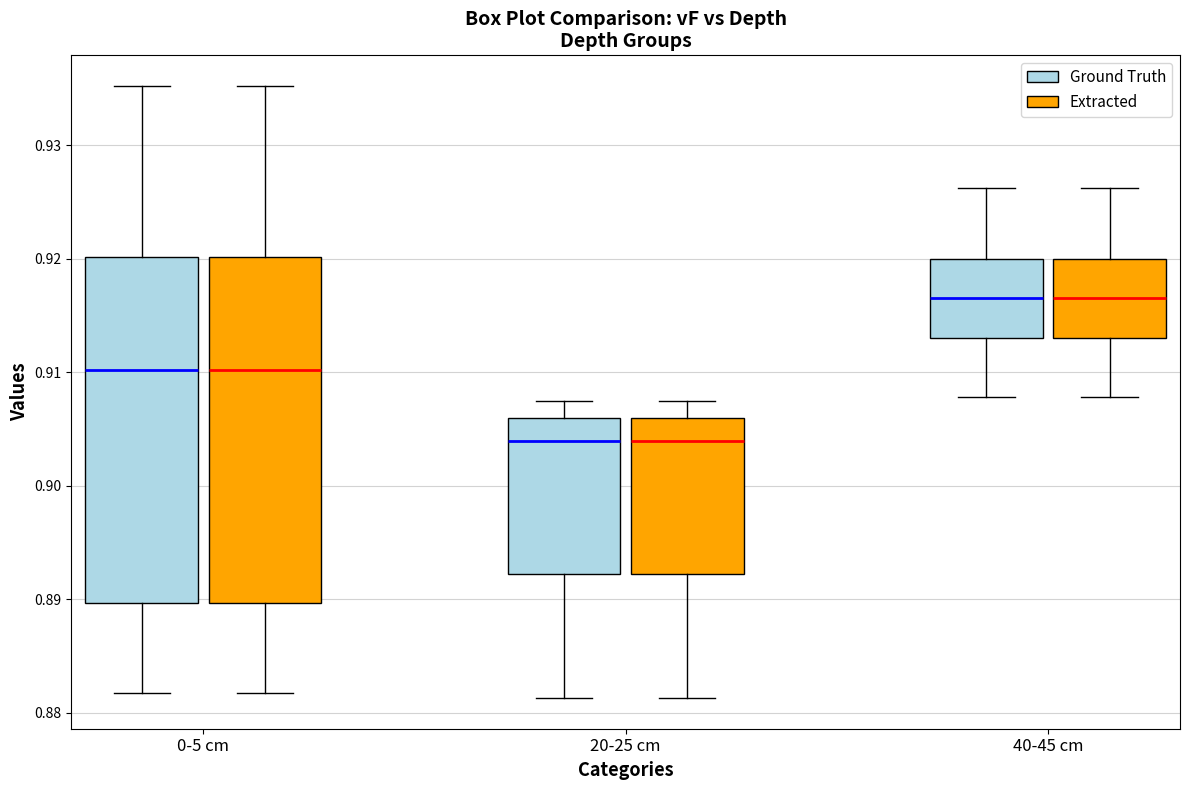

Reading left to right, read every box against the y-axis: the position of its median line, the range the box covers, and the ends of its whiskers. The values are not printed on the chart, so give them approximately, as read against the axis.

0-5 cm (Ground Truth): median 0.910, box 0.890 to 0.920, whiskers 0.882 to 0.935
0-5 cm (Extracted): median 0.910, box 0.890 to 0.920, whiskers 0.882 to 0.935
20-25 cm (Ground Truth): median 0.904, box 0.892 to 0.906, whiskers 0.881 to 0.908
20-25 cm (Extracted): median 0.904, box 0.892 to 0.906, whiskers 0.881 to 0.908
40-45 cm (Ground Truth): median 0.917, box 0.913 to 0.920, whiskers 0.908 to 0.926
40-45 cm (Extracted): median 0.917, box 0.913 to 0.920, whiskers 0.908 to 0.926